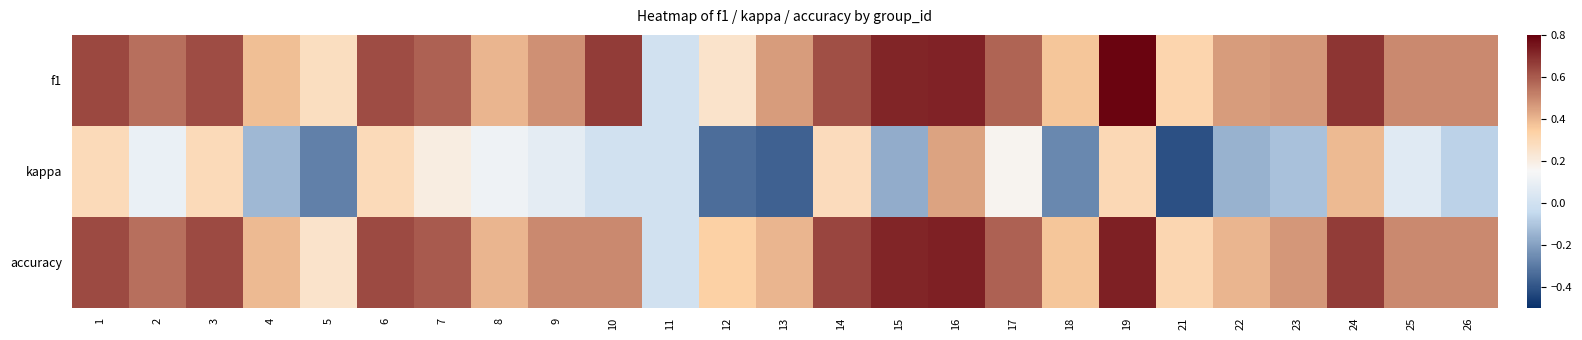

What is the spread (max minus min) of values at 10?

0.7